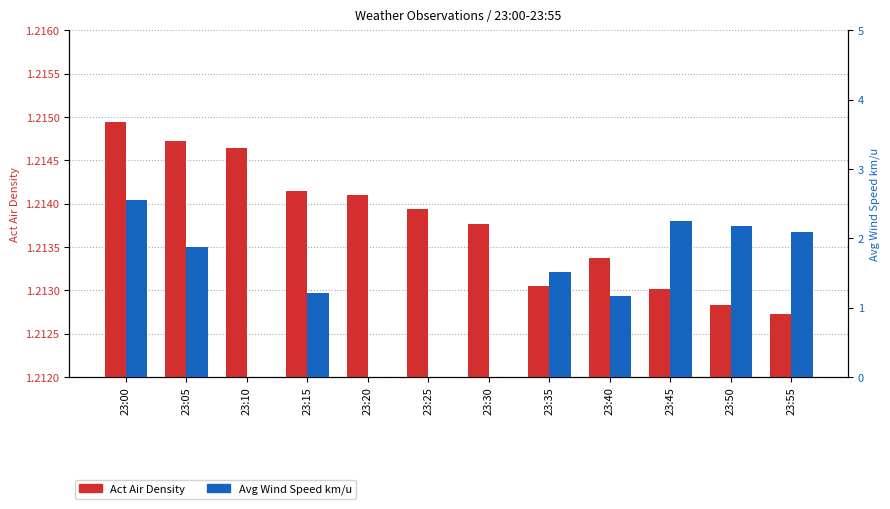

Reading left to right, extract all data points from this chart.

Act Air Density: 1.2	1.2	1.2	1.2	1.2	1.2	1.2	1.2	1.2	1.2	1.2	1.2
Avg Wind Speed km/u: 2.6	1.9	0.0	1.2	0.0	0.0	0.0	1.5	1.2	2.2	2.2	2.1